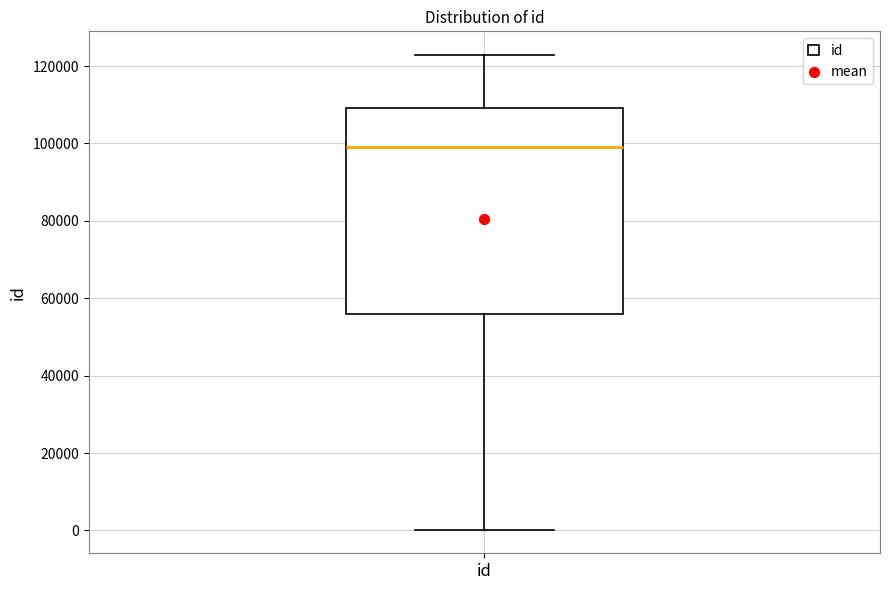

Transcribe this box plot: give where the median line is, the range the box spans, and where the two whiskers end, as read against the y-axis. The values are not printed on the chart, so give them approximately, as read against the axis.

median 98000, box 56000 to 110000, whiskers 0 to 122000